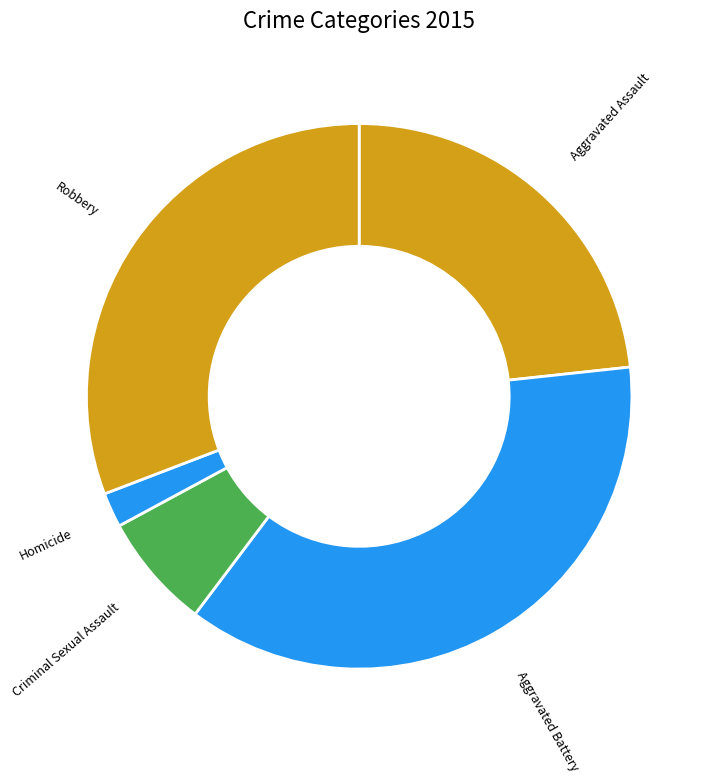

Rank the categories by value from highest to lowest.

Aggravated Battery, Robbery, Aggravated Assault, Criminal Sexual Assault, Homicide